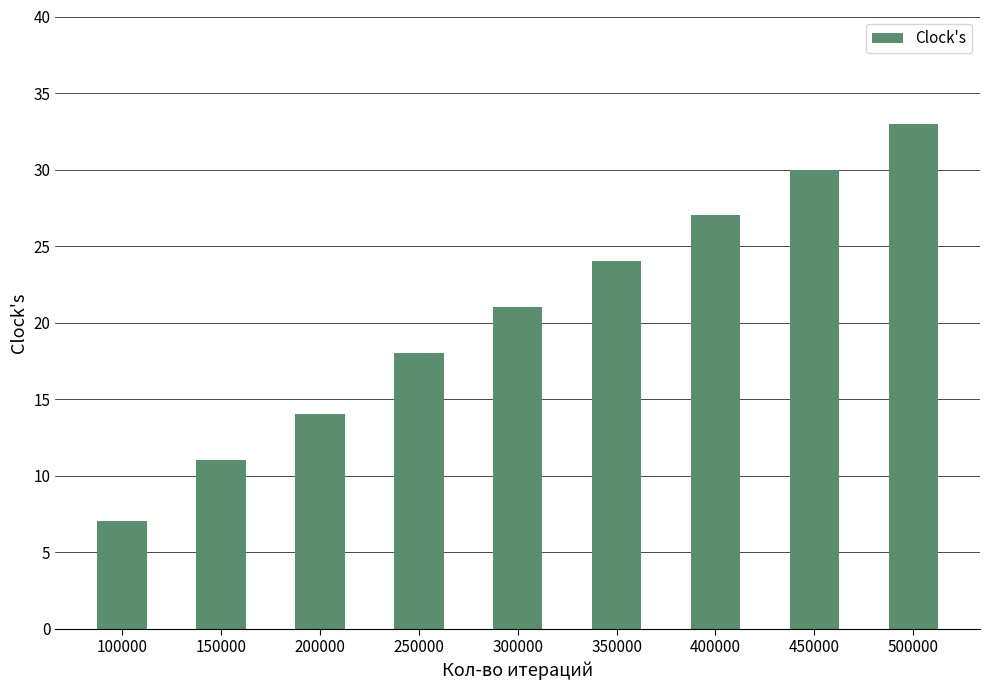

The chart shows a value of 7 at 200000. True or false?

False